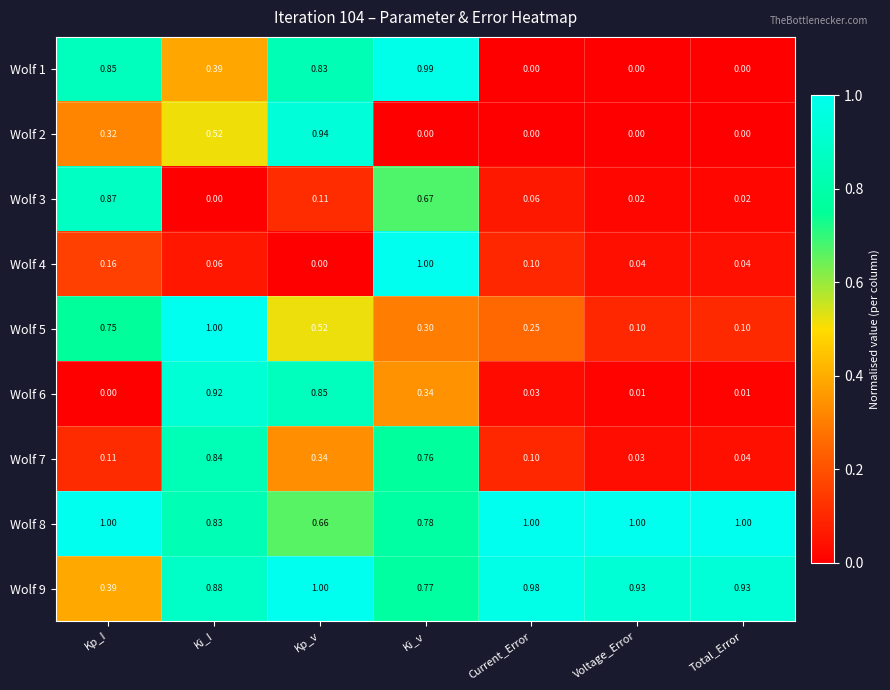

At which category is the sum across all series the highest?

Ki_v